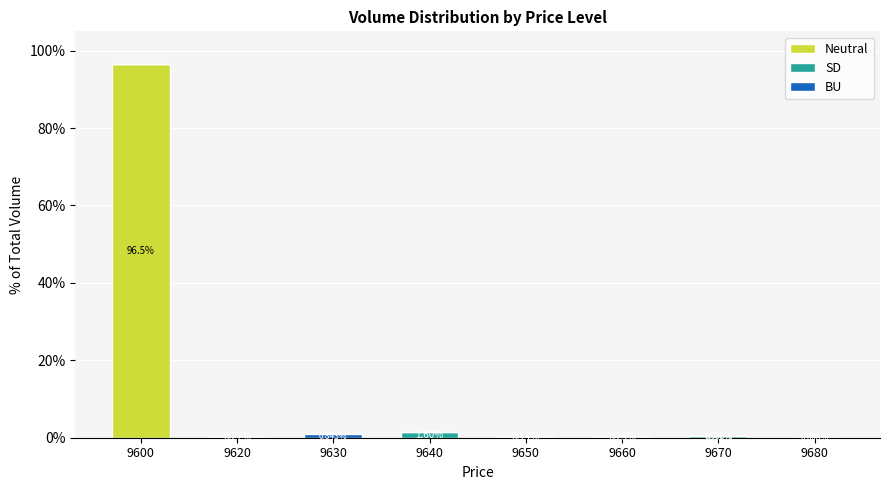

At which category is the sum across all series the highest?

9600